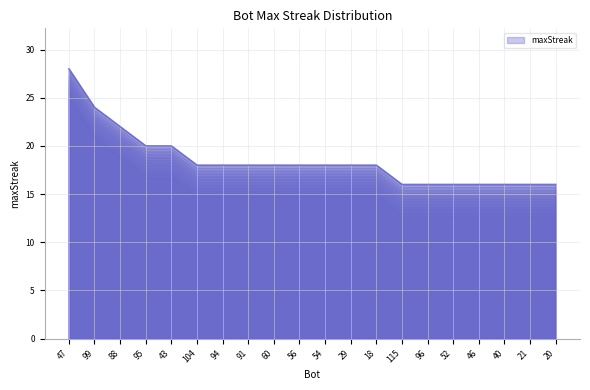

Reading left to right, what are all the values shown in this chart?

28	24	22	20	20	18	18	18	18	18	18	18	18	16	16	16	16	16	16	16